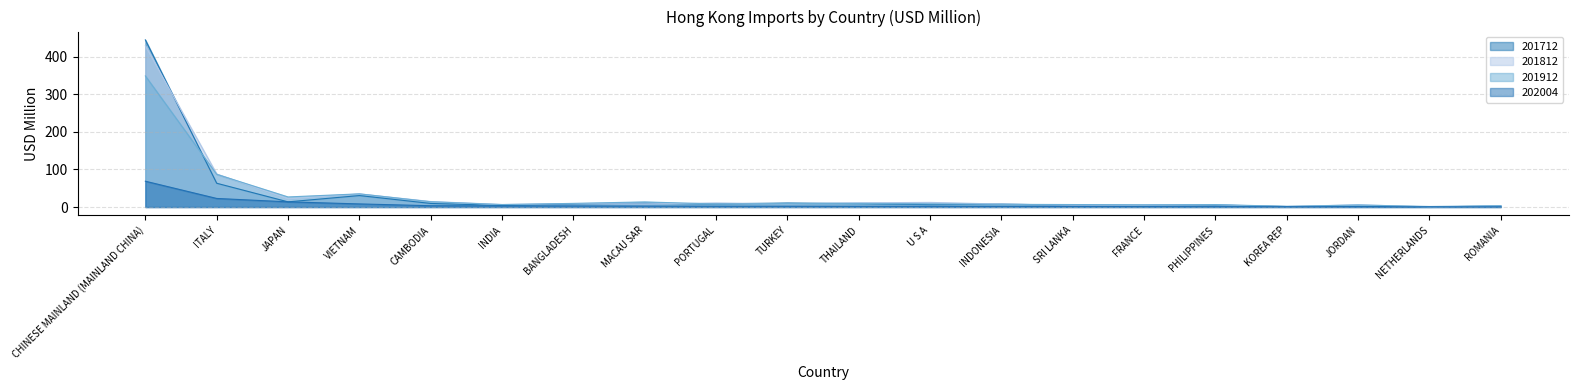

Which series changed the most between BANGLADESH and PORTUGAL?

201912